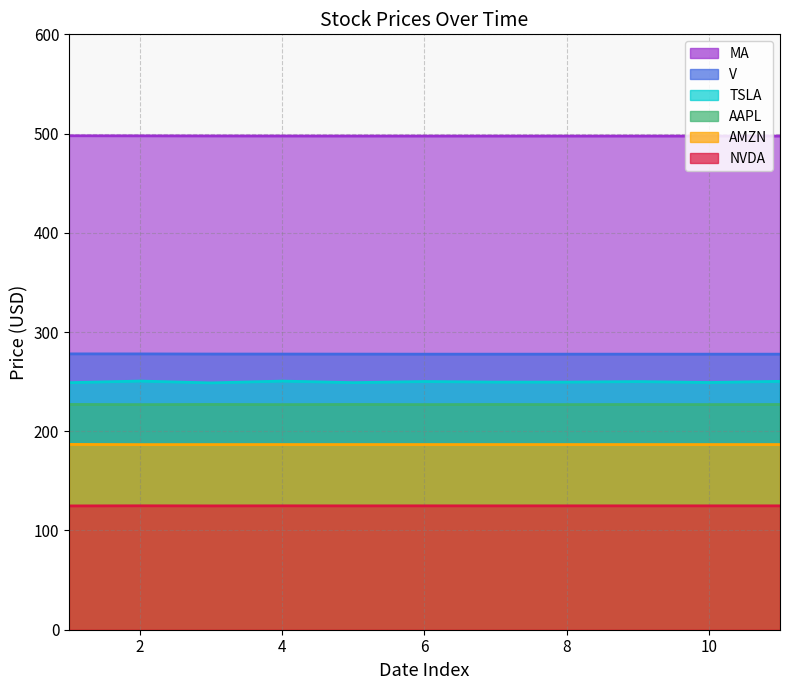

Rank the series at 6 from highest to lowest value.

MA, V, TSLA, AAPL, AMZN, NVDA